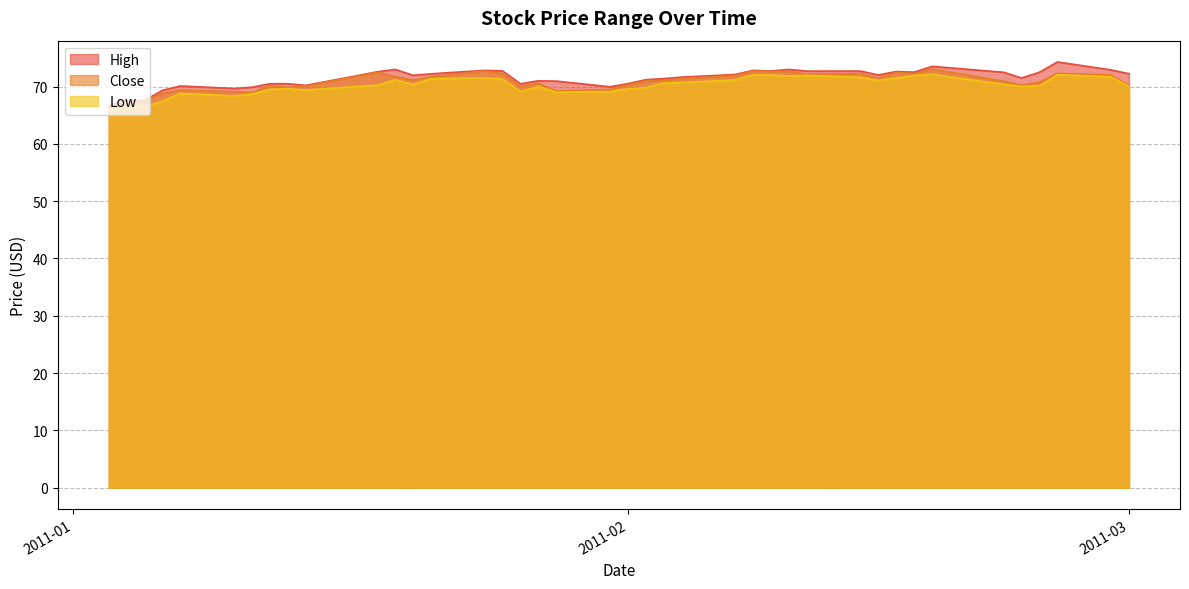

Which category has the highest value in the Low series?

2011-02-18